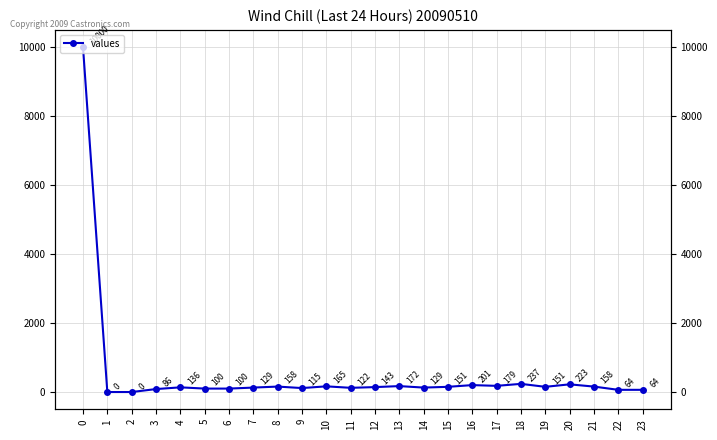

Is it true that the value at 4 is 136?

True